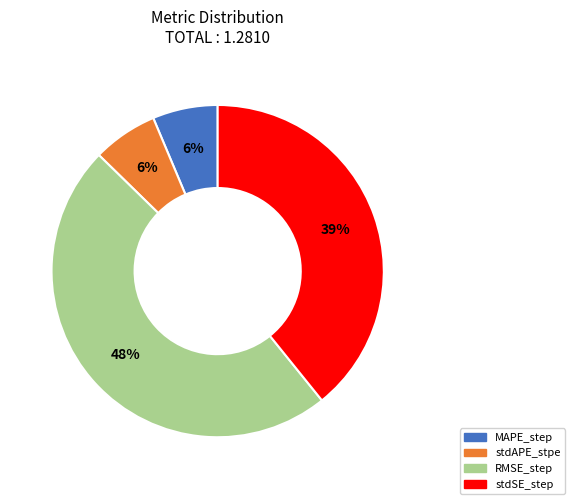

Do stdAPE_stpe and stdSE_step together represent more than half of the pie?

No